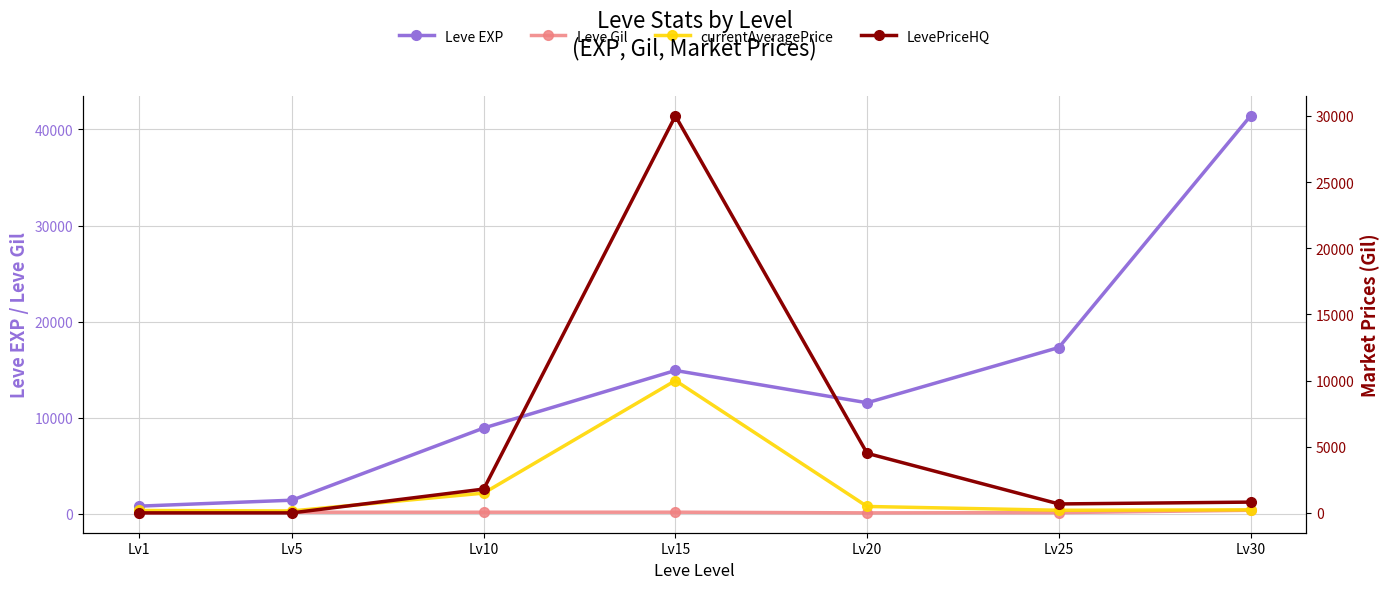

Where does the currentAveragePrice series first go above 229?

Lv10